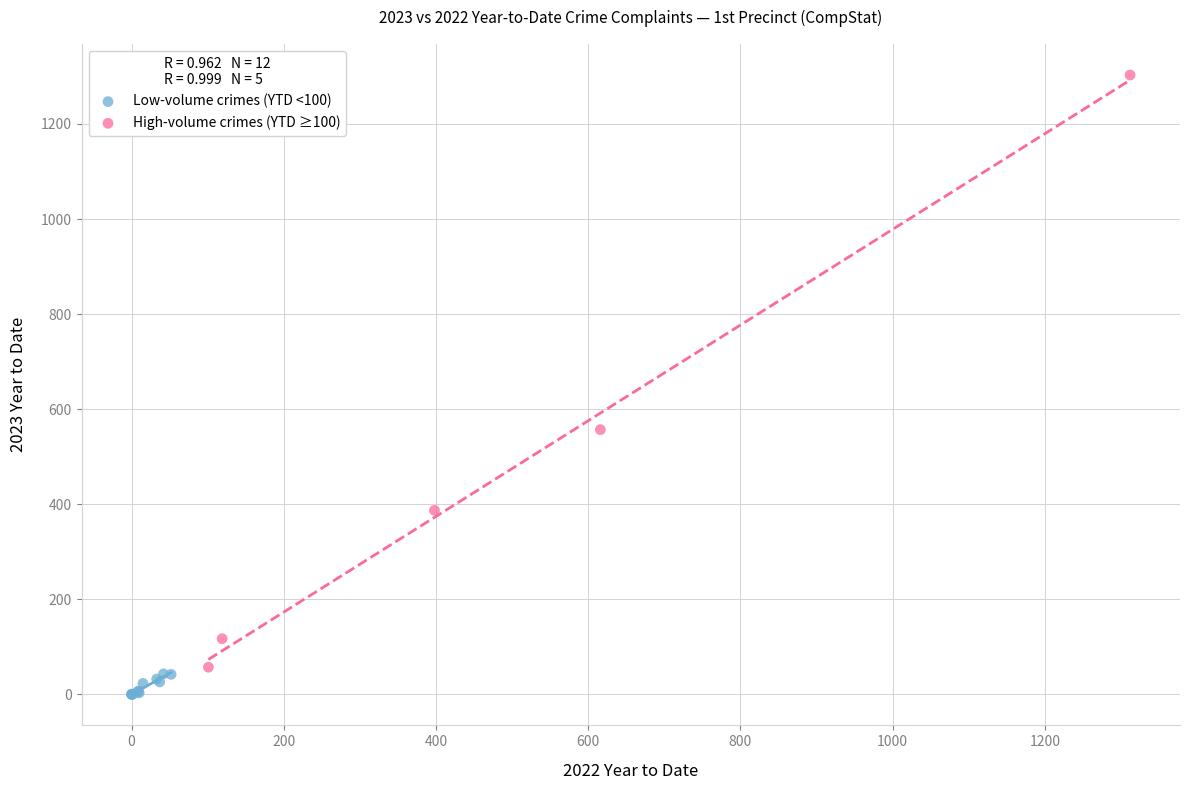

What are all the series names shown in the legend?

Low-volume crimes (YTD <100), High-volume crimes (YTD ≥100)